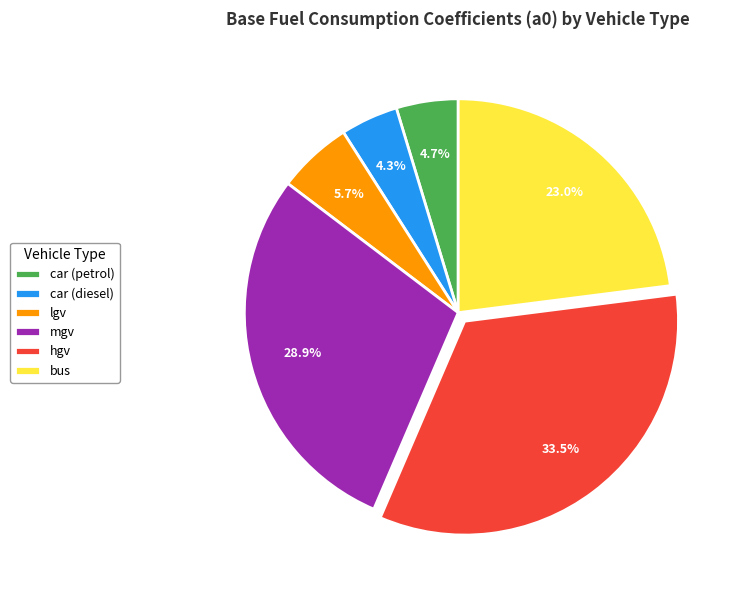

Between lgv and car (petrol), which is larger?

lgv